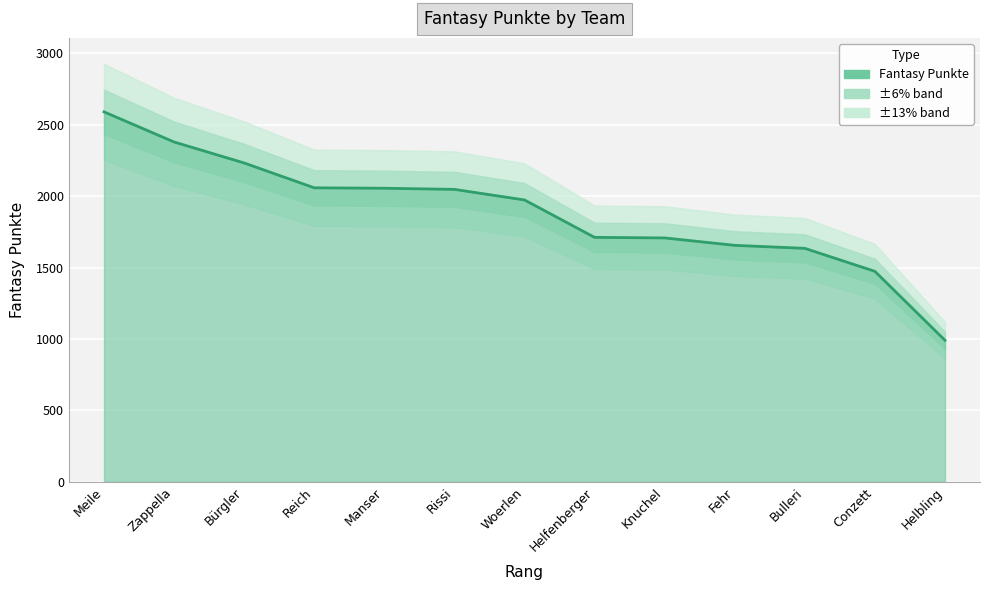

What is the change in value from Fehr to Helbling?

-665